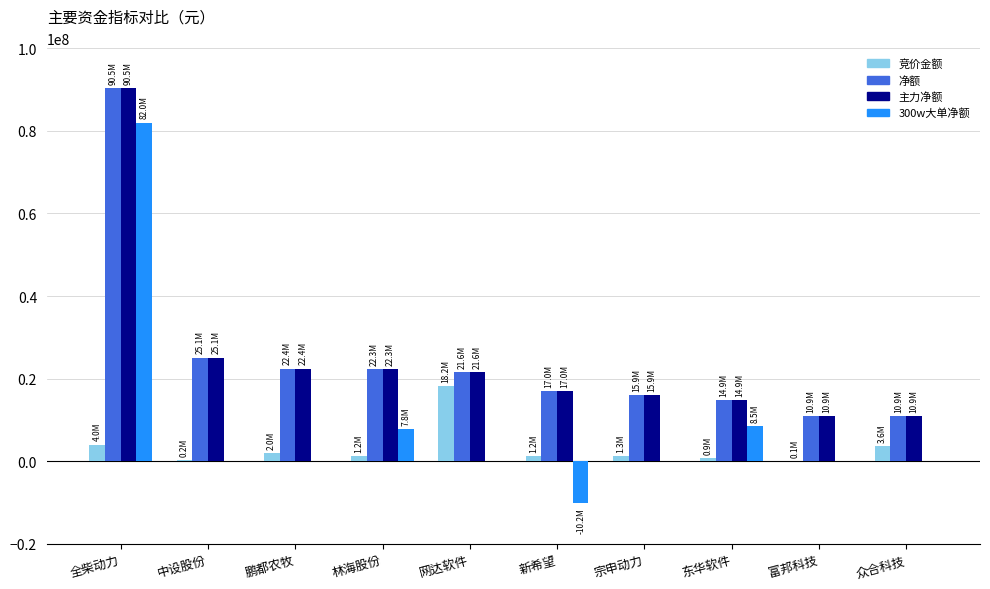

What is the sum of all 竞价金额 values?

32710711